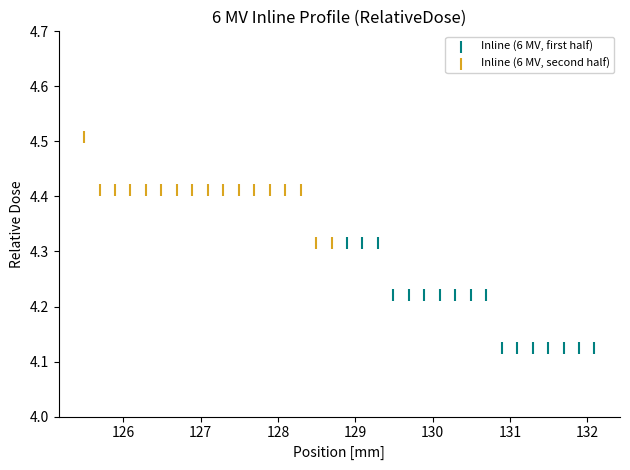

Which series reaches the minimum Y coordinate?

Inline (6 MV, first half)